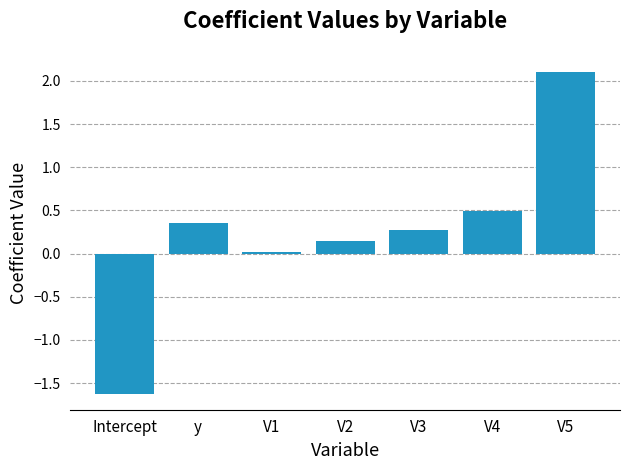

Between V1 and Intercept, which is larger?

V1